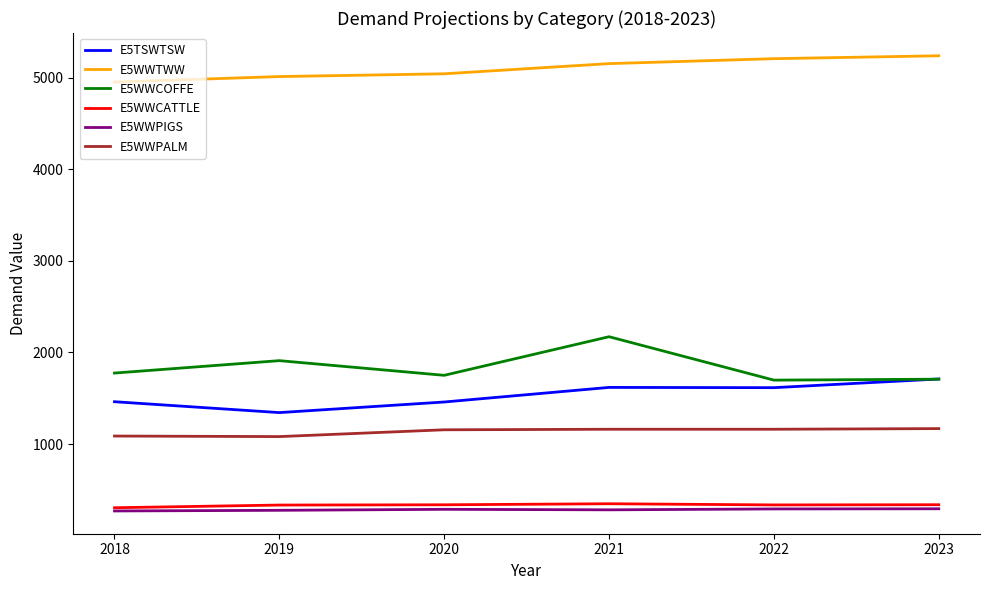

What is the minimum value for E5TSWTSW?

1343.6